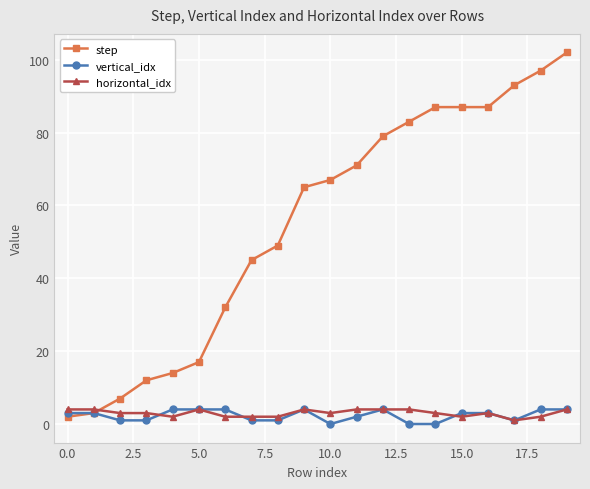

Which series has the largest range (max minus min)?

step